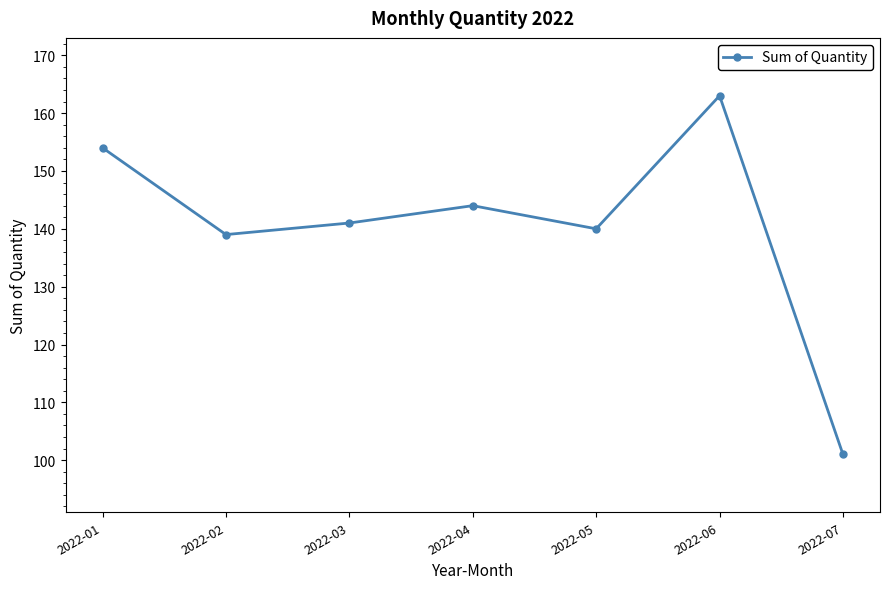

What is the value of the 1st point from the left?

154